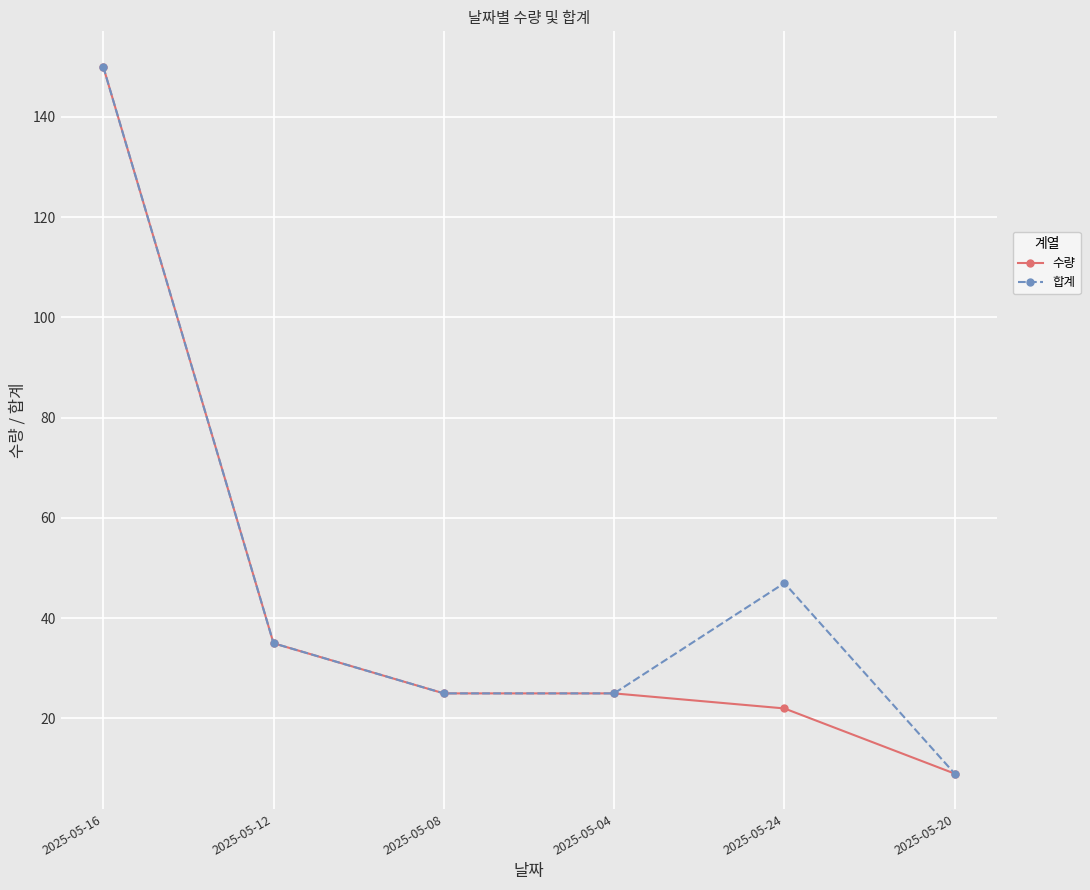

What is the minimum value shown in the chart?

9